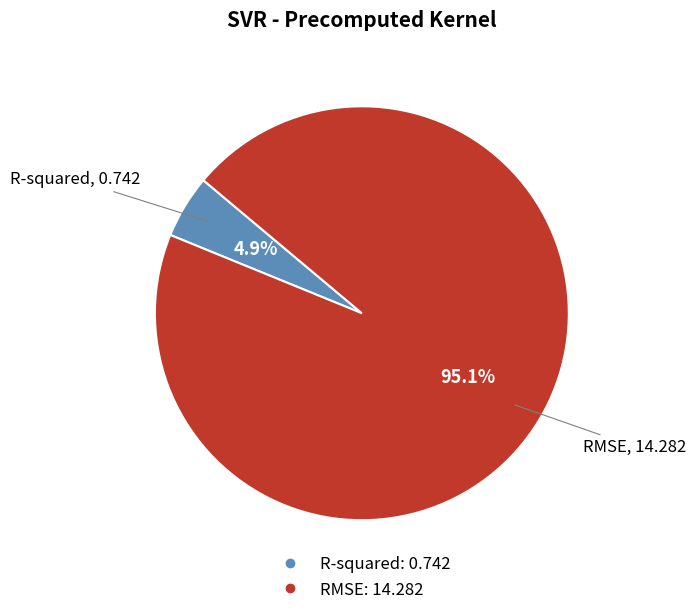

Which category has the smallest portion of the pie?

R-squared